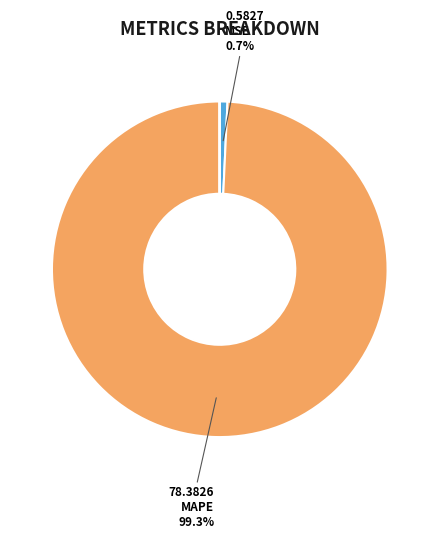

Does any single category account for the majority?

Yes